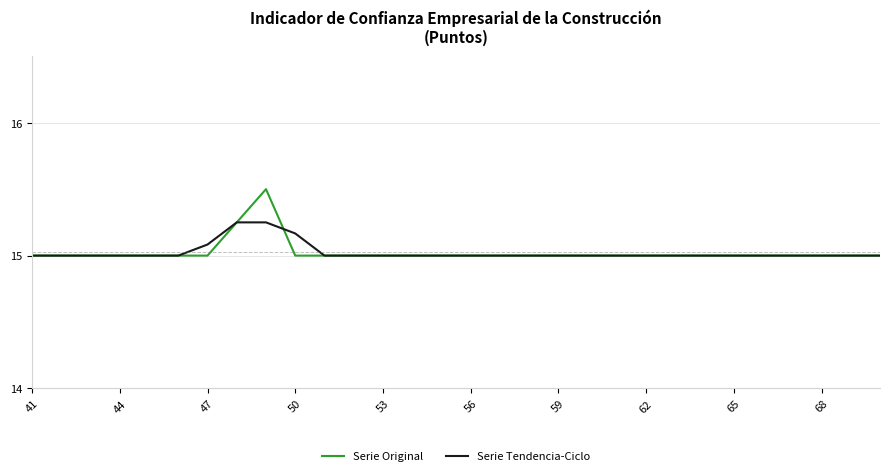

Which series has the largest range (max minus min)?

Serie Original